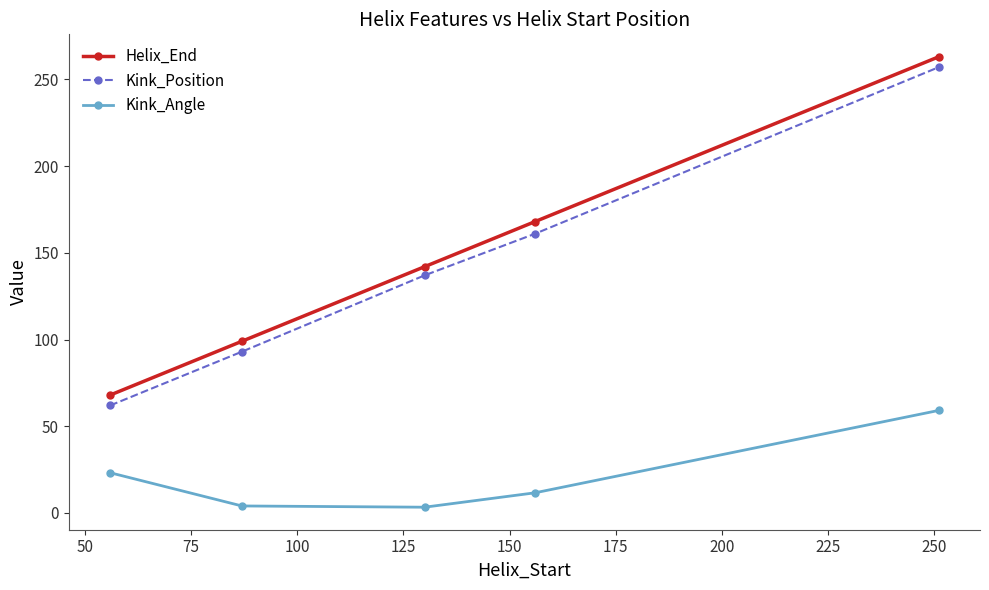

What are all the series names shown in the legend?

Helix_End, Kink_Position, Kink_Angle